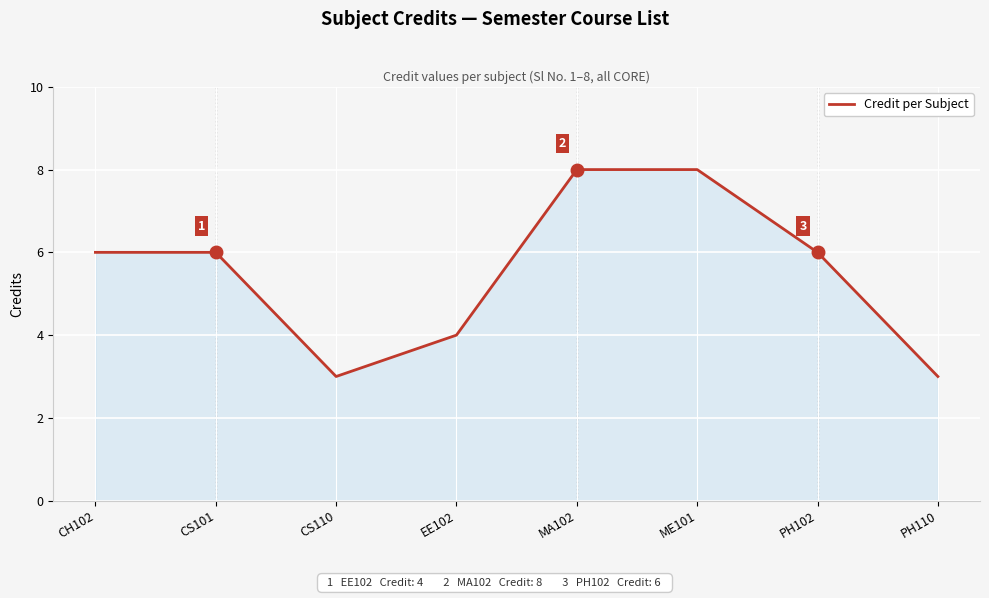

What position from the left is ME101?

6